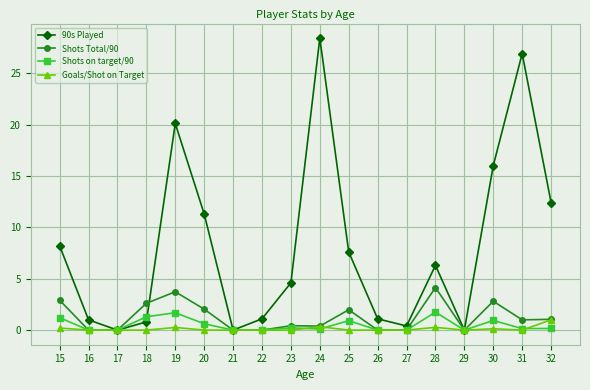

What is the value of the Shots on target/90 point at the 6th from the left?

0.6